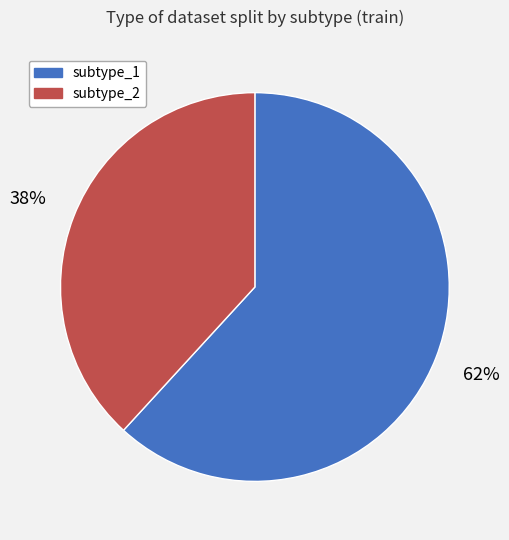

True or false: subtype_1 accounts for 62% of the total.

True